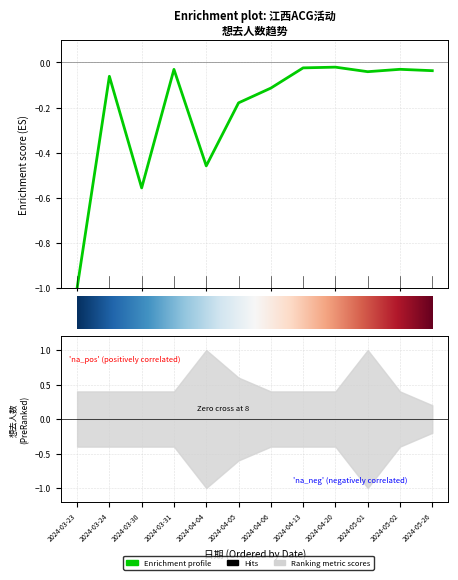

What is the sum of the values at 2024-05-01 and 2024-05-26?

-0.1